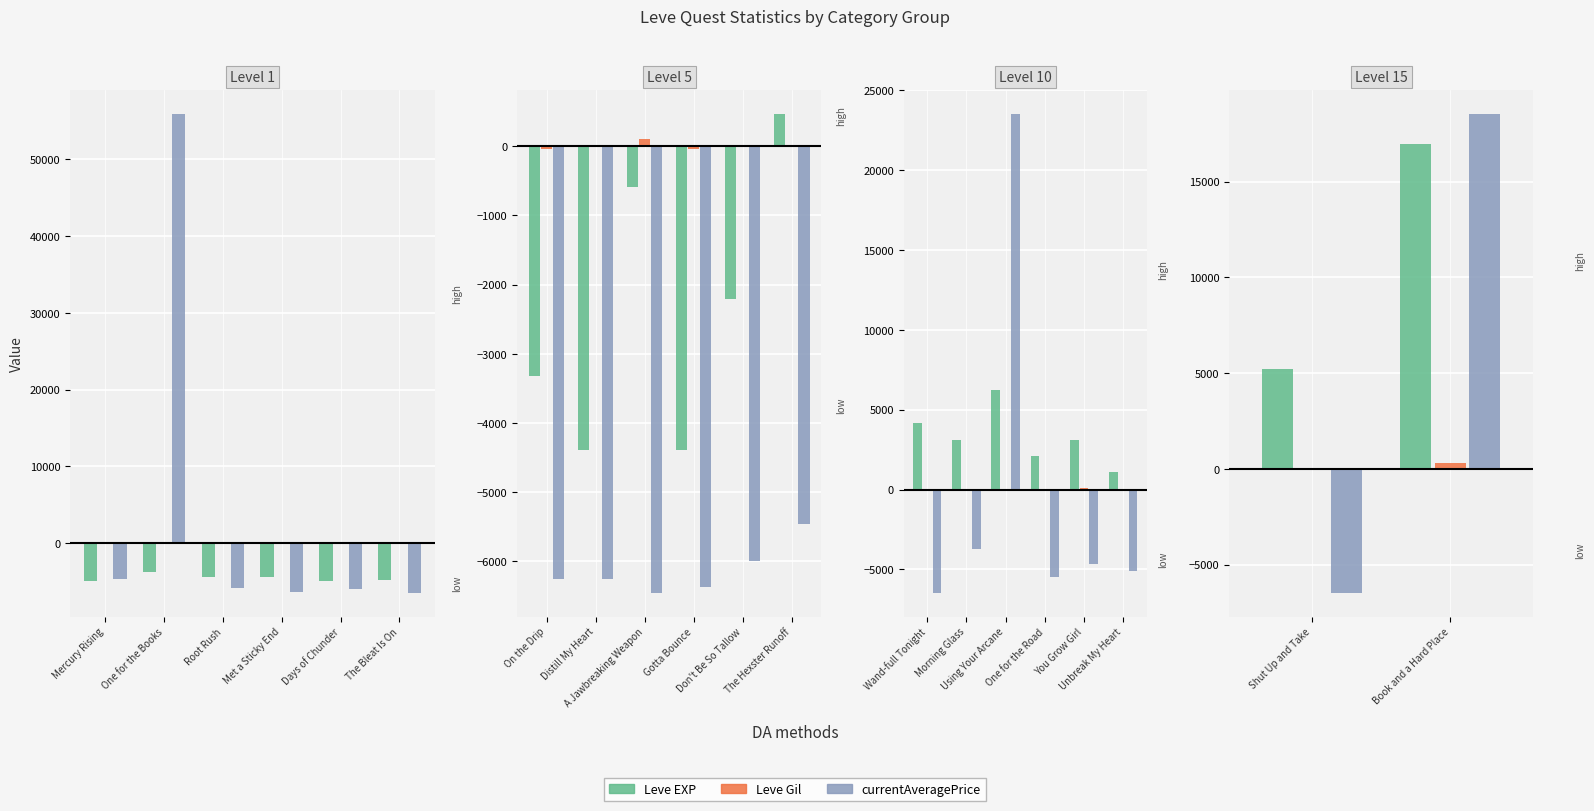

The value of Leve EXP at Book and a Hard Place is 29186.6. True or false?

False